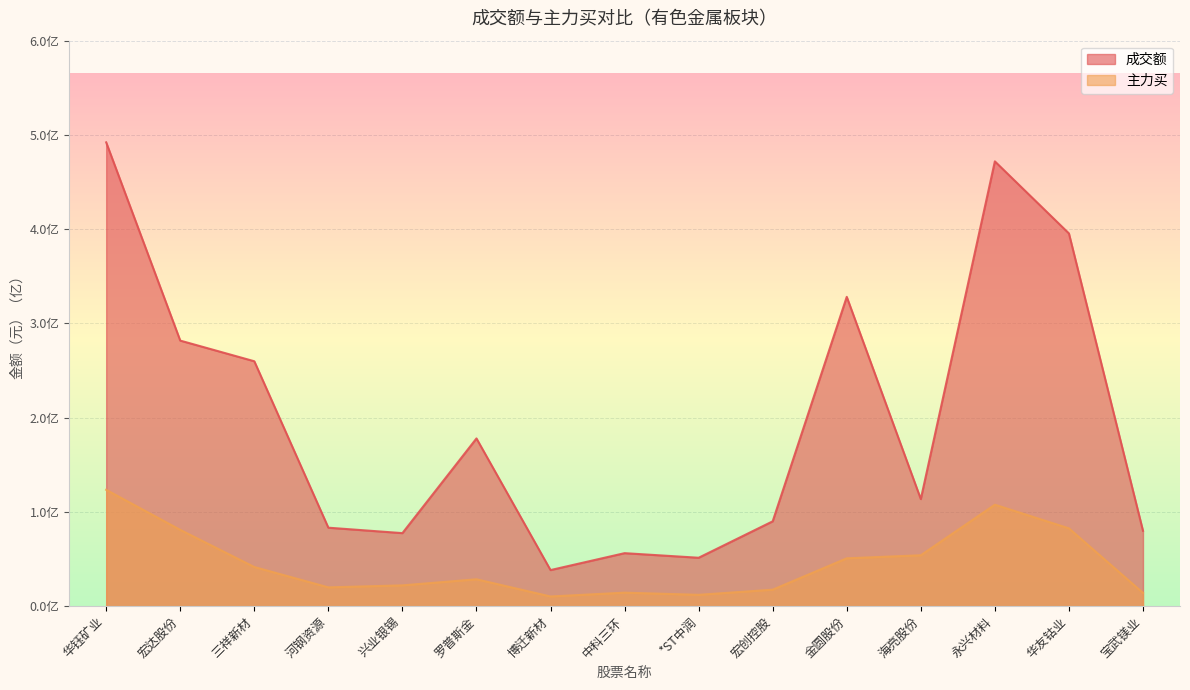

What is the spread (max minus min) of values at 宏达股份?

200823061